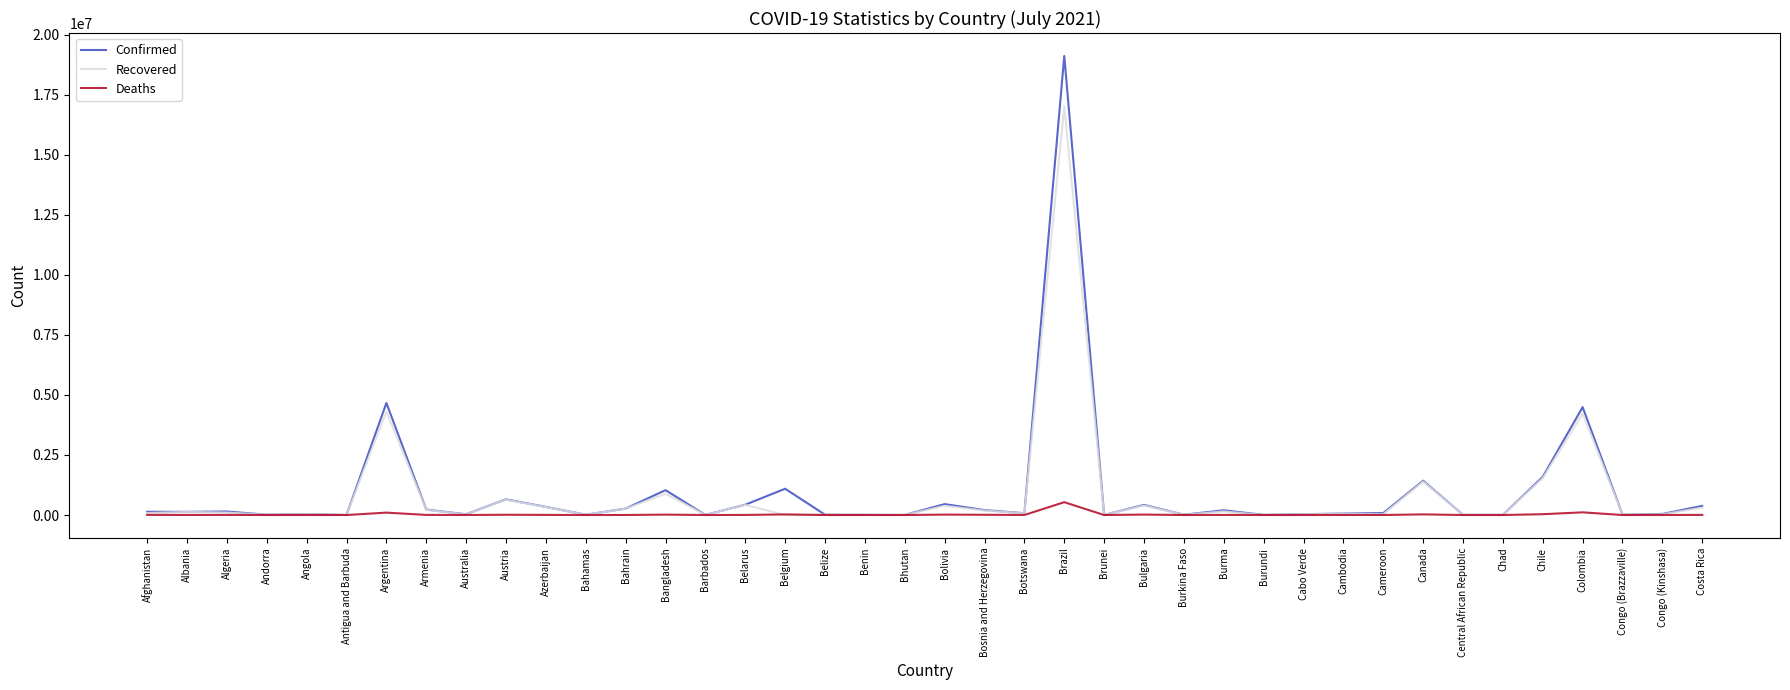

What is the difference between the maximum and minimum values in the Deaths series?

534232